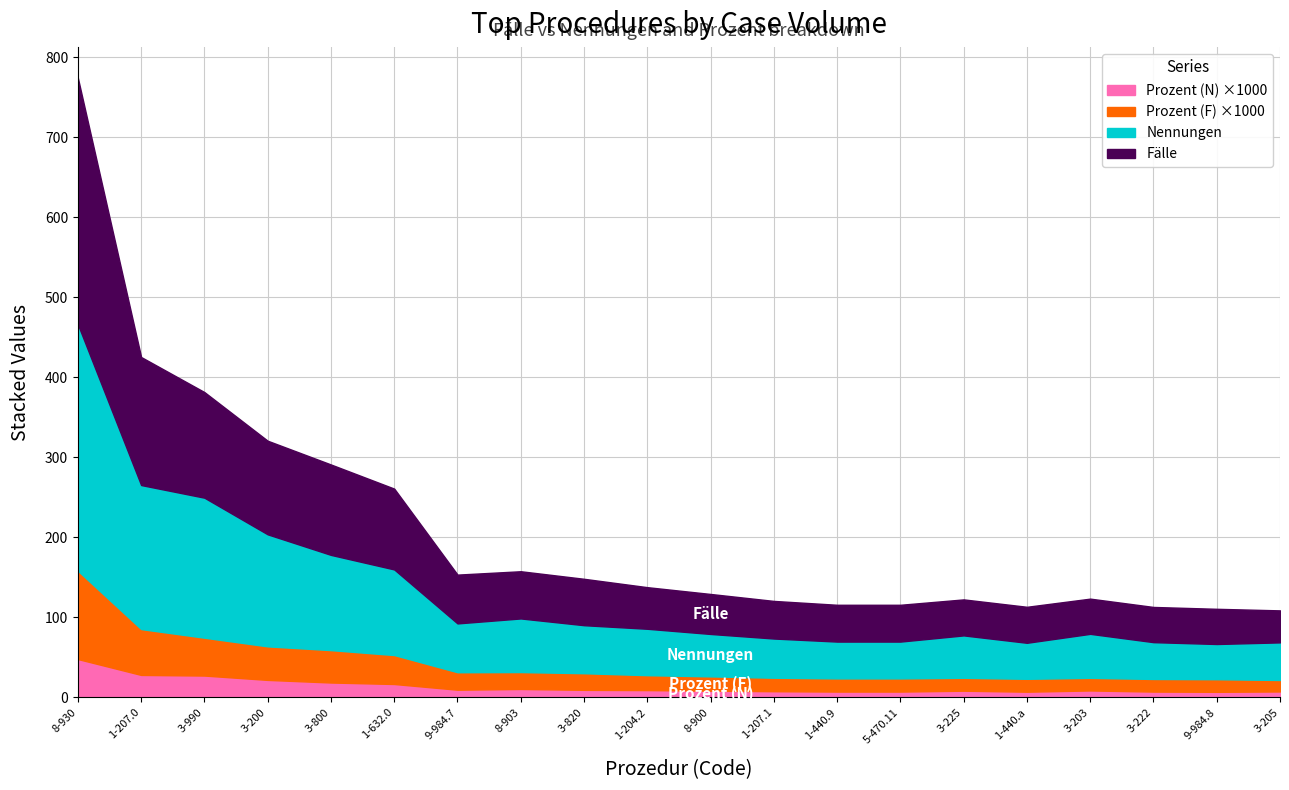

Is it true that Prozent (N) equals 0.0 at 8-903?

True